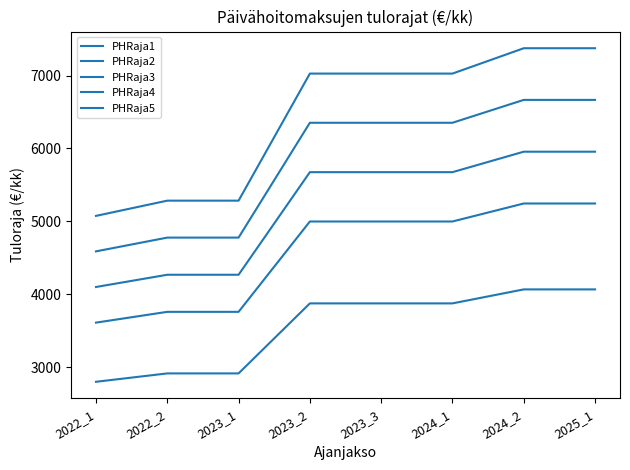

Does the chart display data point markers on the line(s)?

No